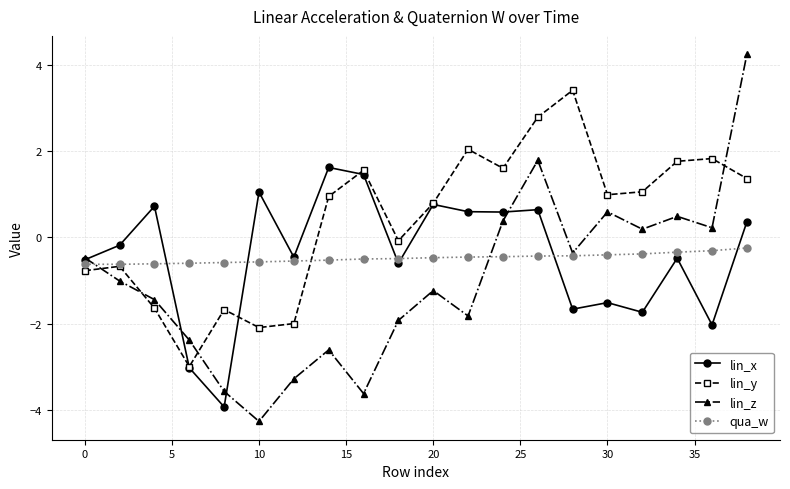

How many values in lin_z are above zero?

7